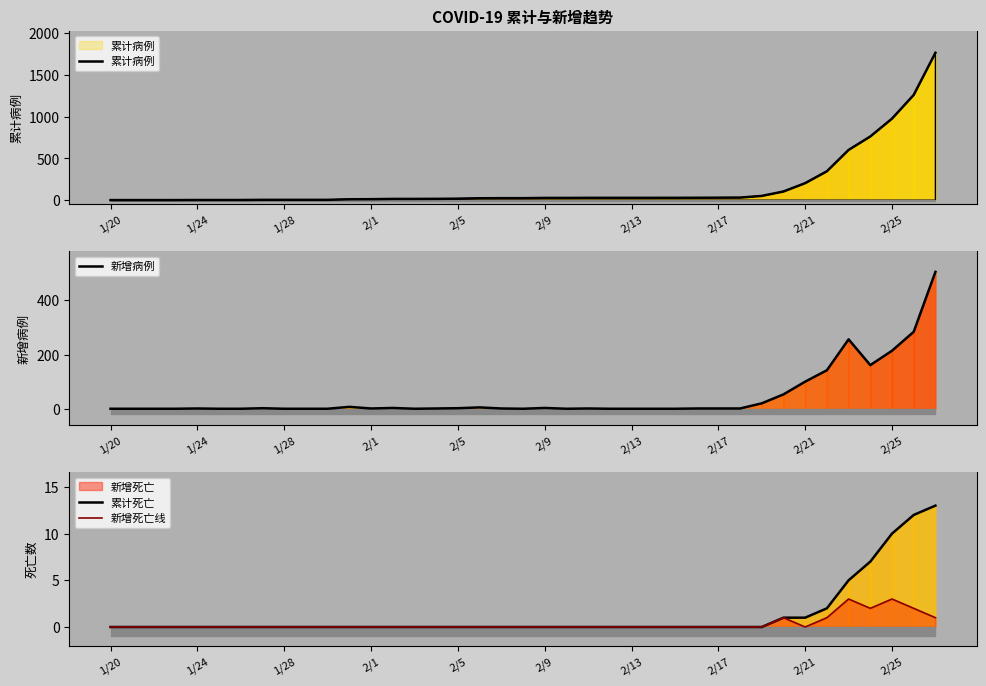

What is the difference between the maximum and second lowest values in the 新增病例 series?

505